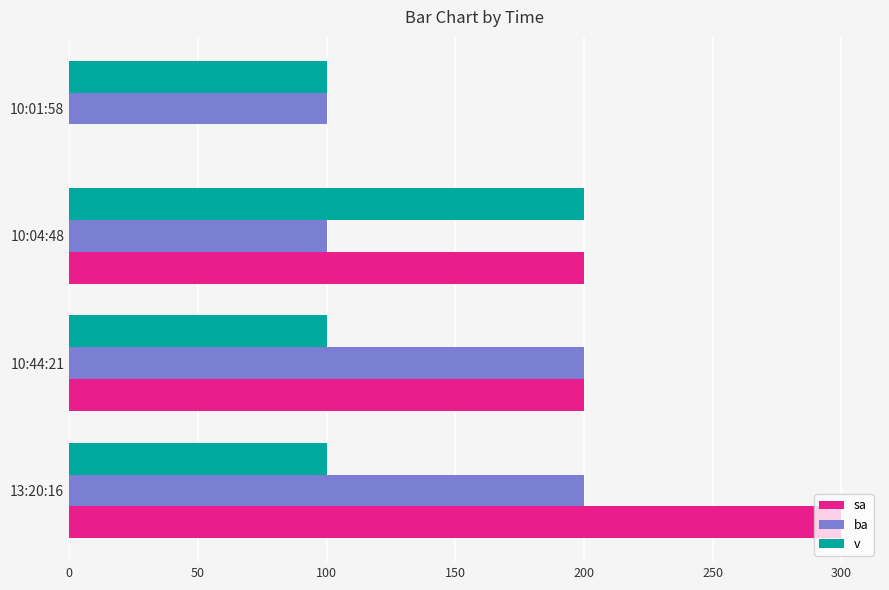

True or false: v has a value of 200 at 10:04:48.

True